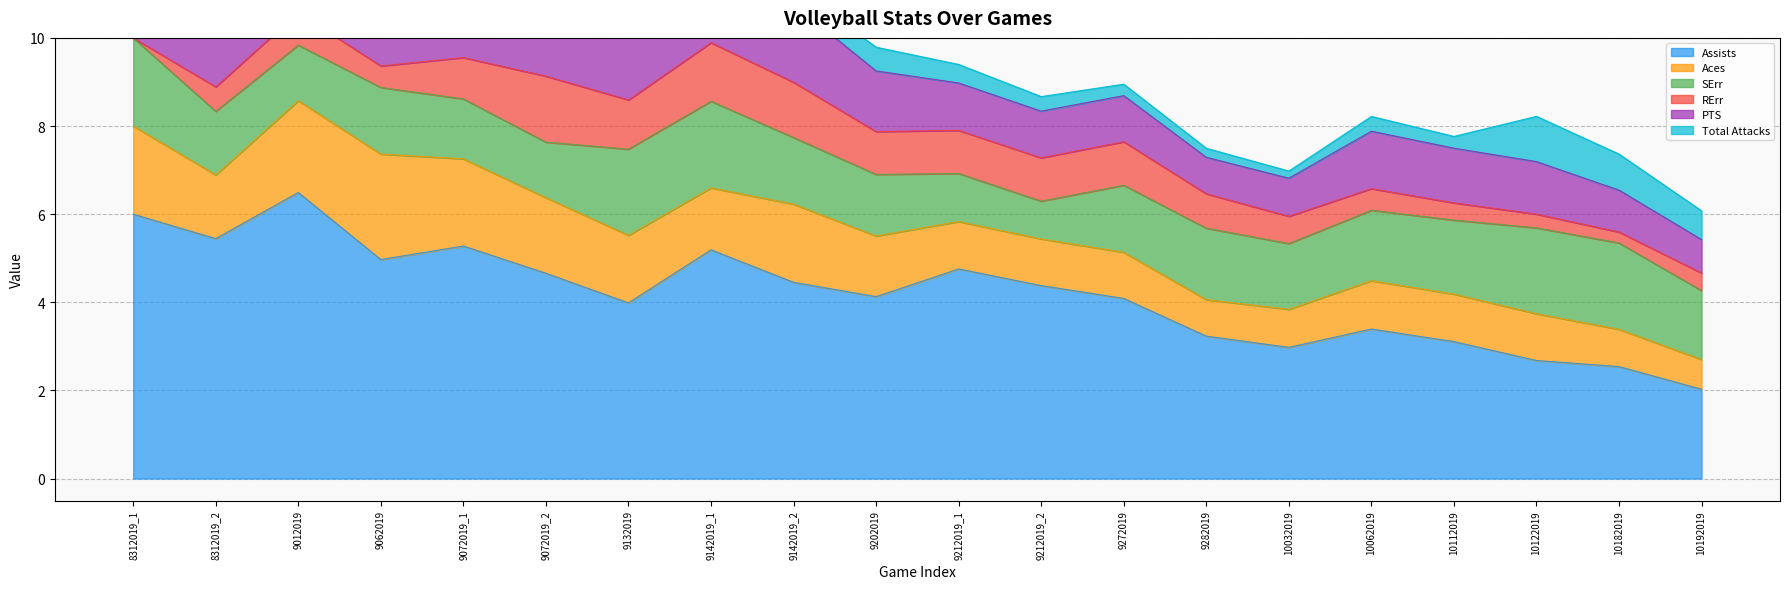

True or false: Assists and Aces intersect in this chart.

False